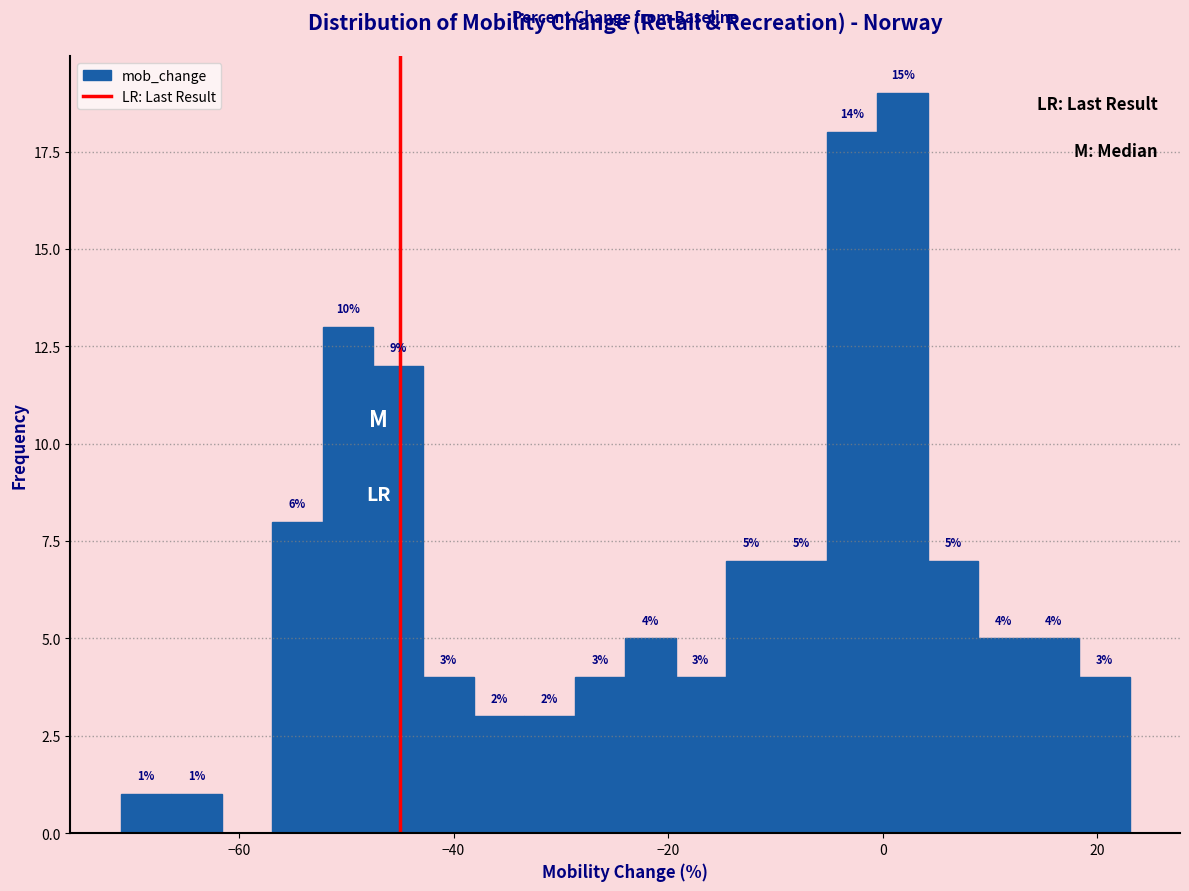

Around what value on the x-axis is the tallest bar? Give the approximate position of its centre, as read against the axis.

2